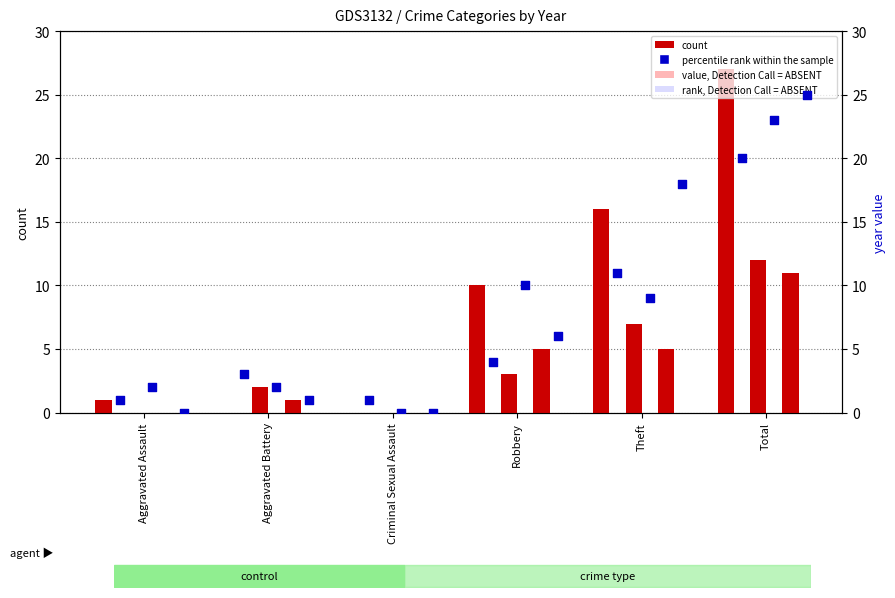

At which category is the sum across all series the highest?

Total